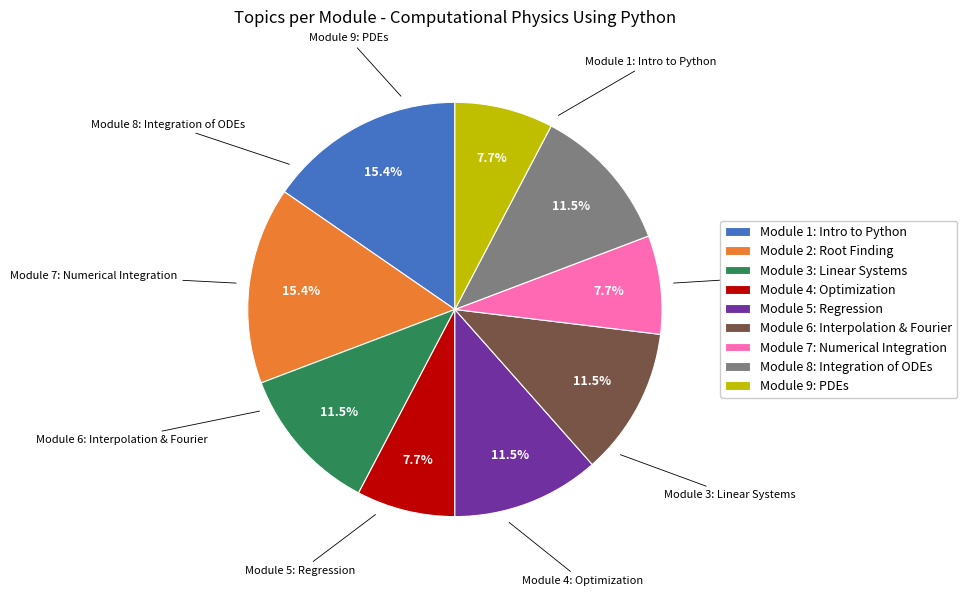

Is Module 1: Intro to Python the majority of the pie?

No